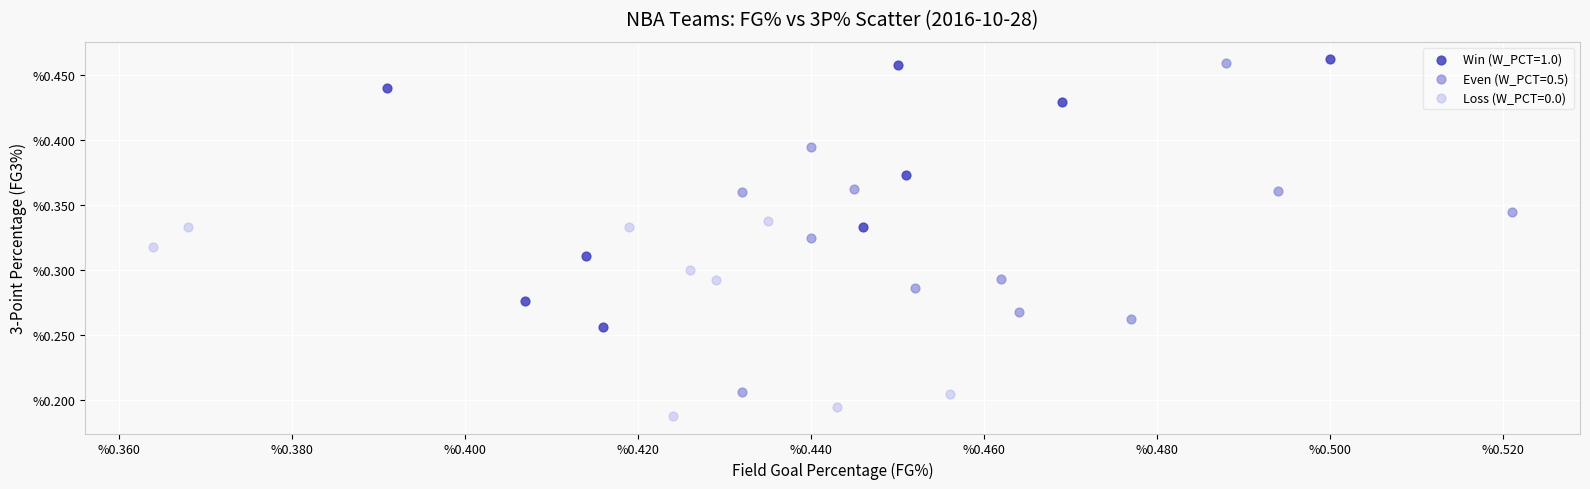

Which series reaches the minimum Y coordinate?

Loss (W_PCT=0.0)